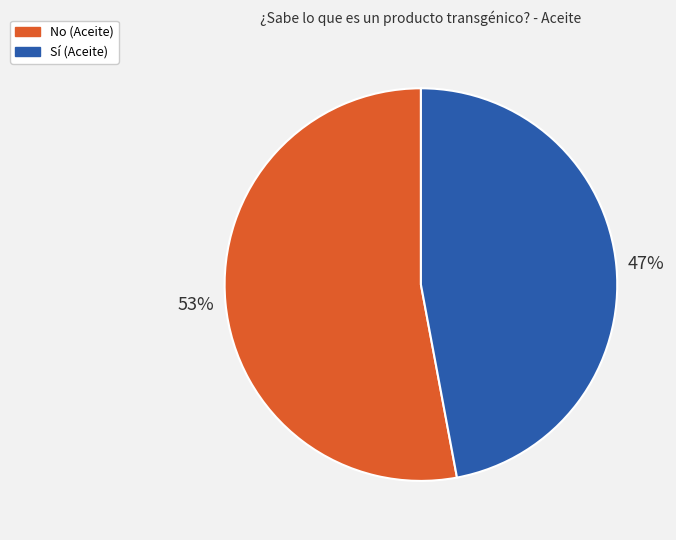

Which slice is the largest?

No